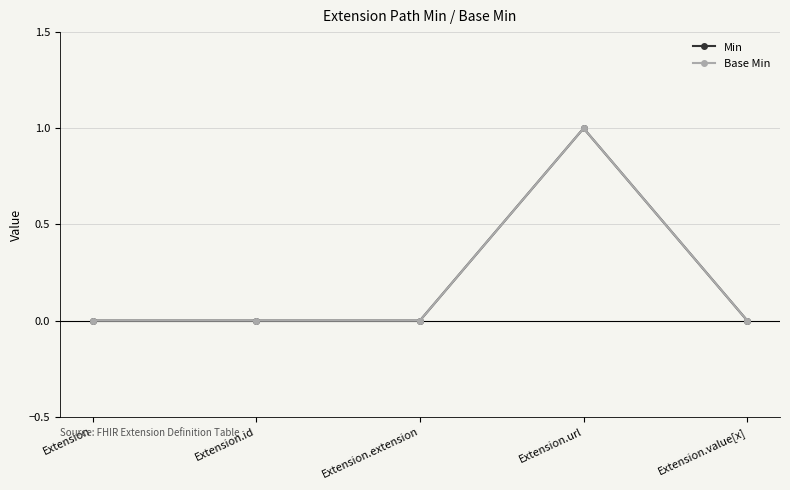

Does the chart have visible grid lines?

Yes